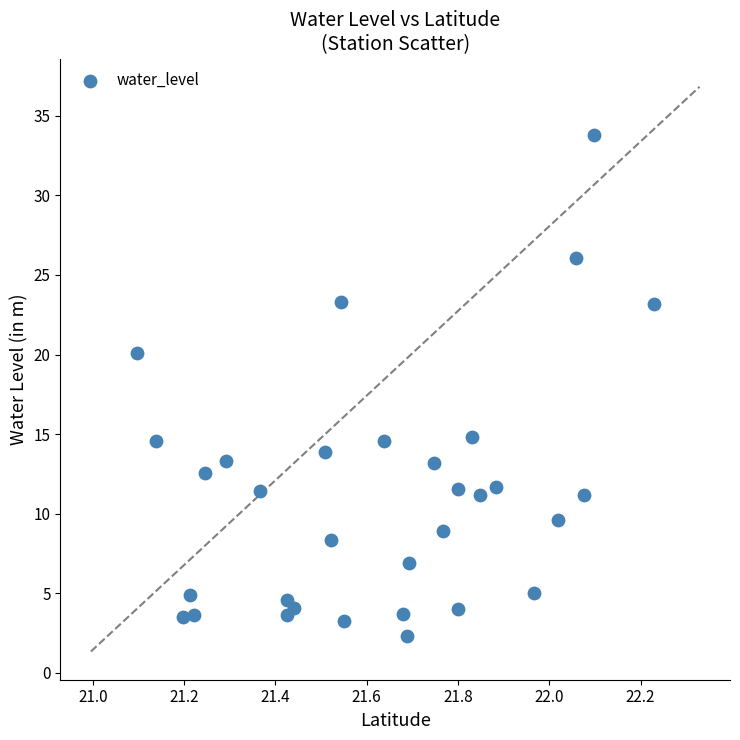

What Y value in the scatter plot is closest to 18?

20.1